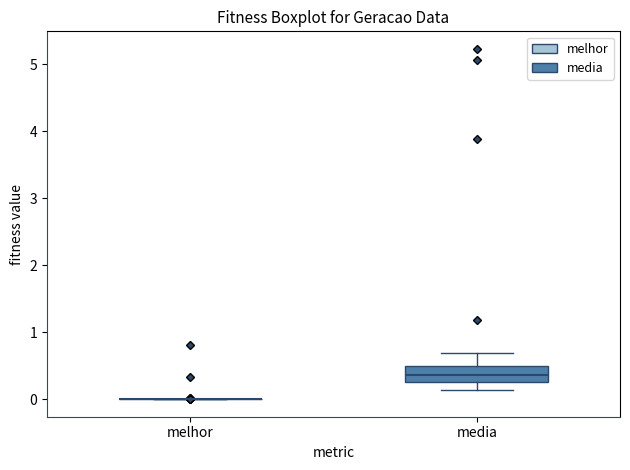

Reading left to right, transcribe this box plot: for each box, give where its median line is, the range the box spans, and where its two whiskers end, as read against the y-axis. The values are not printed on the chart, so give them approximately, as read against the axis.

melhor: box collapsed to a line at 0.0, whiskers 0.0 to 0.0
media: median 0.4, box 0.3 to 0.5, whiskers 0.1 to 0.7